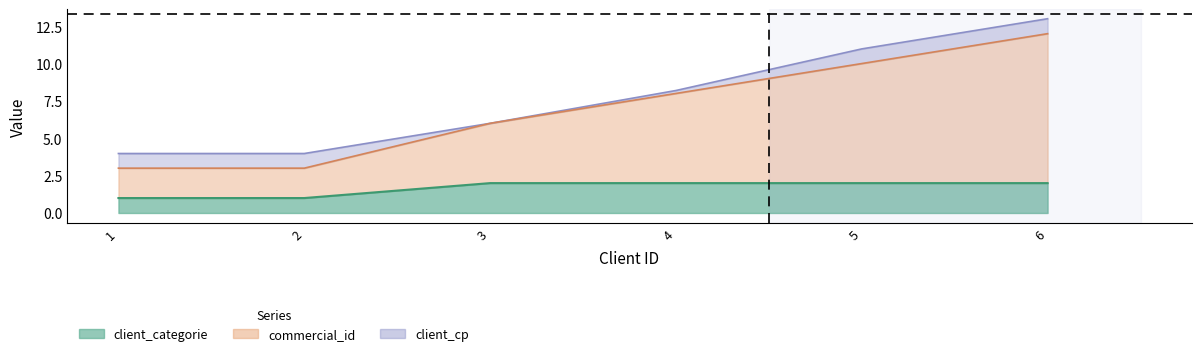

Where is commercial_id nearest to the value 8?

4